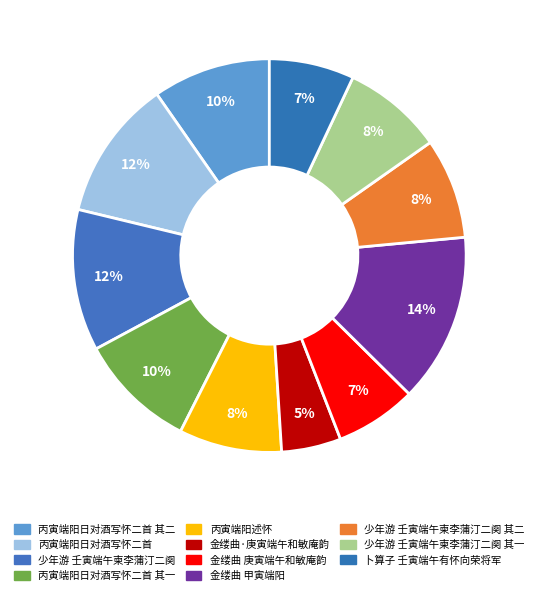

How many slices are in this pie chart?

11